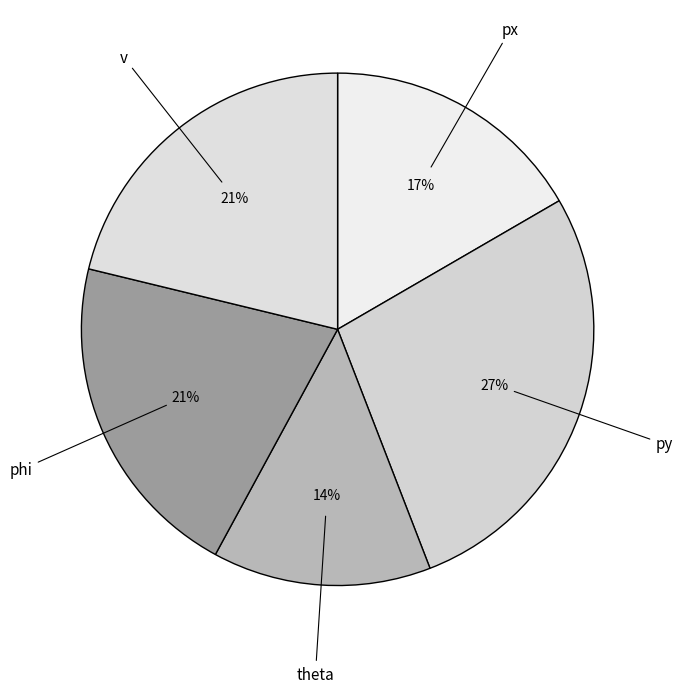

To the nearest percent, what is the average slice percentage?

20%